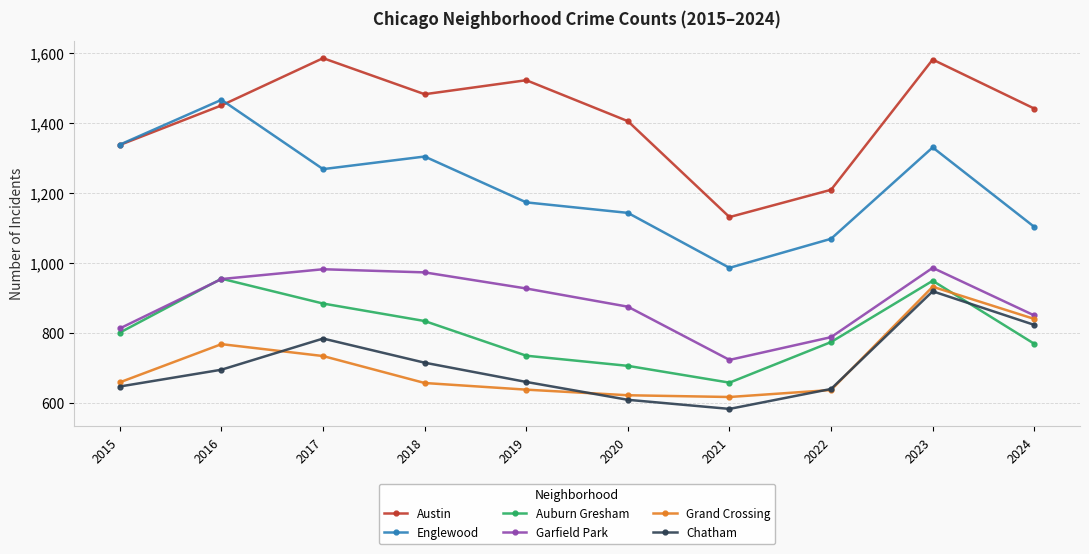

What is the maximum value shown in the chart?

1585